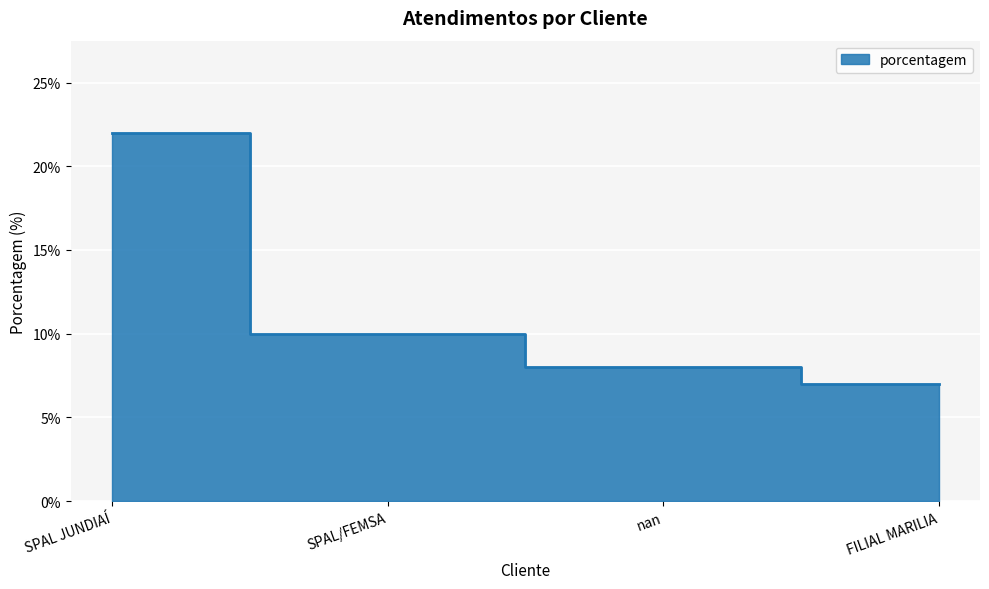

How many data points are above 10?

1